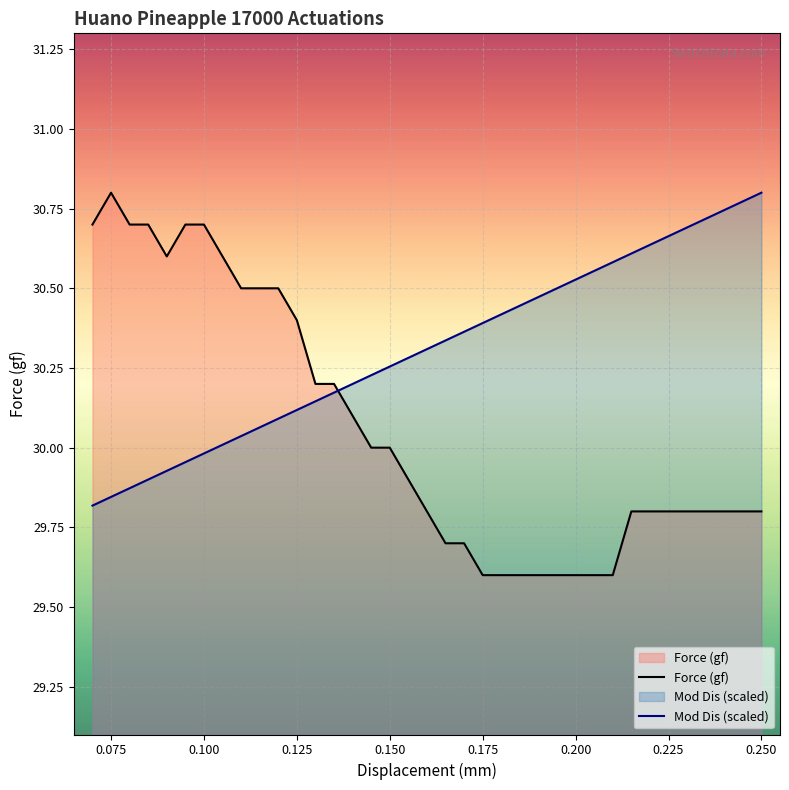

What is the sum of all Mod Dis (scaled) values?

1090.7